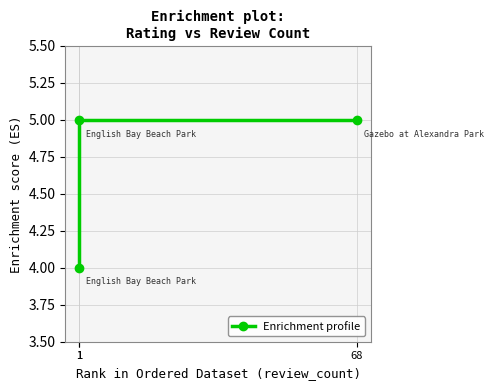

List the labels in order of value, largest first.

1, 68, 1